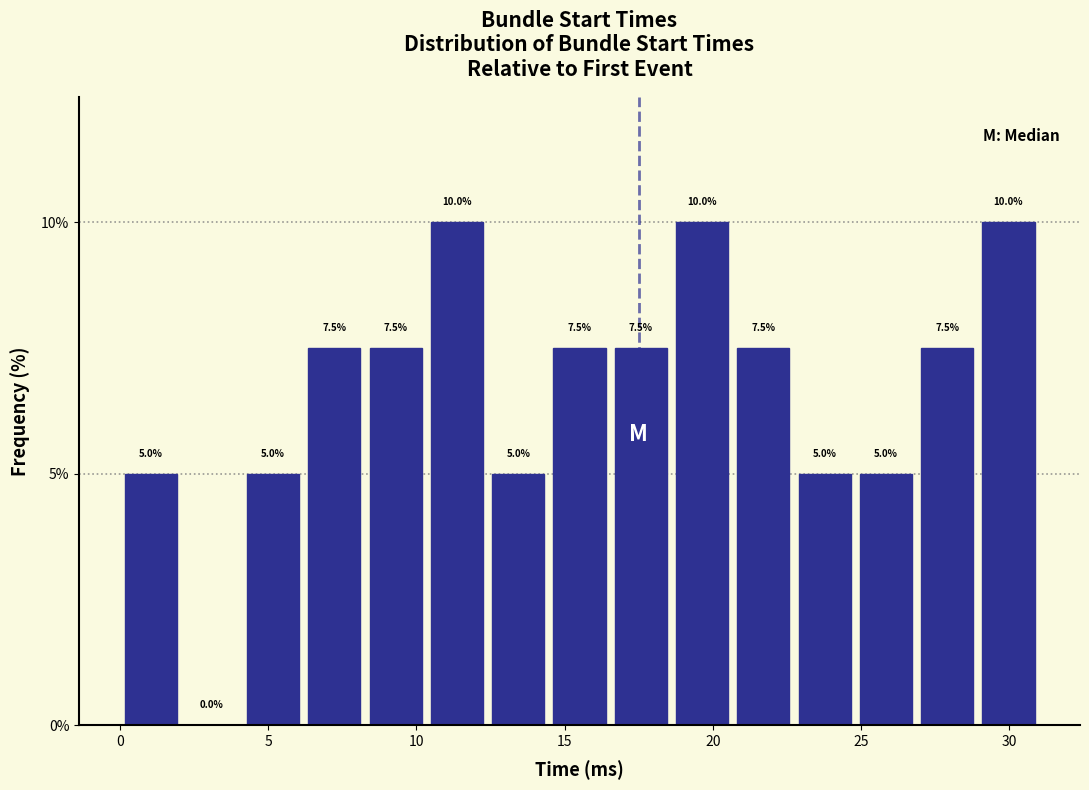

Reading left to right, list every bar in this chart as the range it spans on the x-axis followed by its height. The bar edges are not printed on the chart, so give them approximately, as read against the axis.

0.0 to 2.0: 5.0
2.0 to 4.0: 0.0
4.0 to 6.0: 5.0
6.0 to 8.5: 7.5
8.5 to 10.5: 7.5
10.5 to 12.5: 10.0
12.5 to 14.5: 5.0
14.5 to 16.5: 7.5
16.5 to 18.5: 7.5
18.5 to 20.5: 10.0
20.5 to 22.5: 7.5
22.5 to 25.0: 5.0
25.0 to 27.0: 5.0
27.0 to 29.0: 7.5
29.0 to 31.0: 10.0